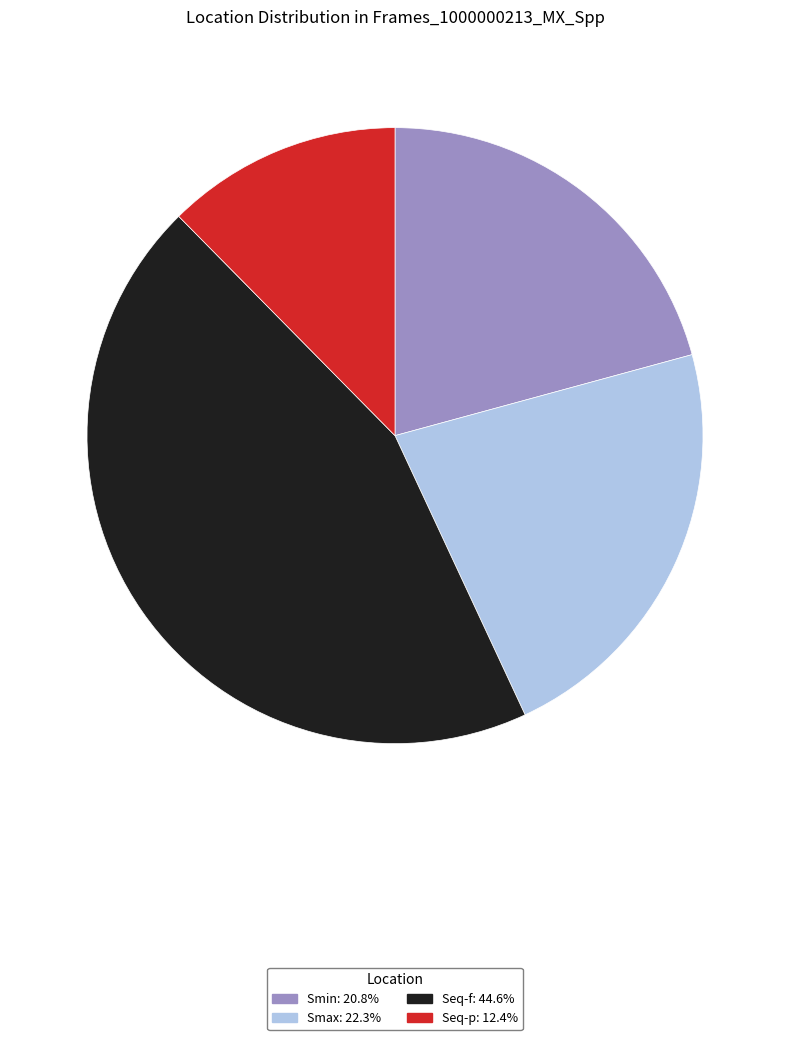

Does Smax account for over 50% of the chart?

No